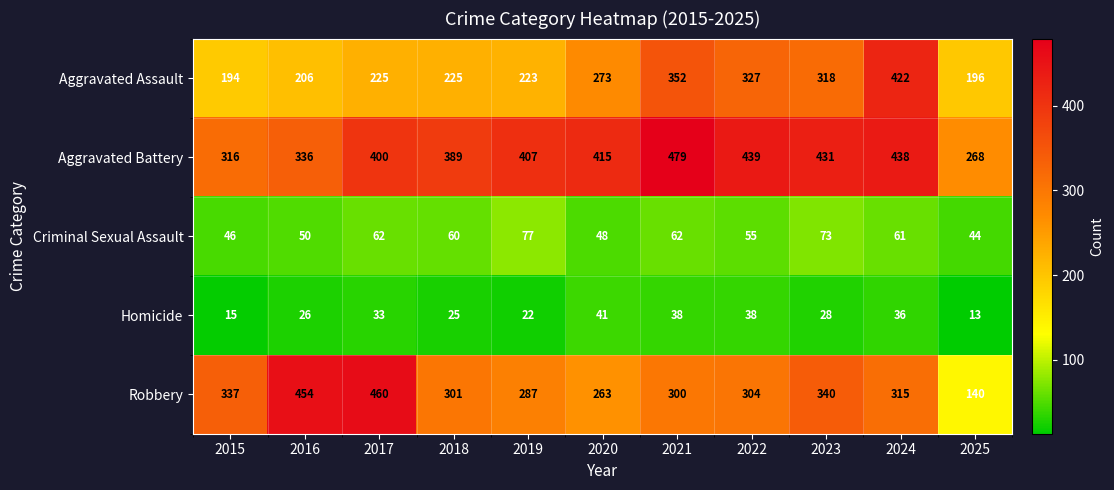

What is the minimum value shown in the chart?

13